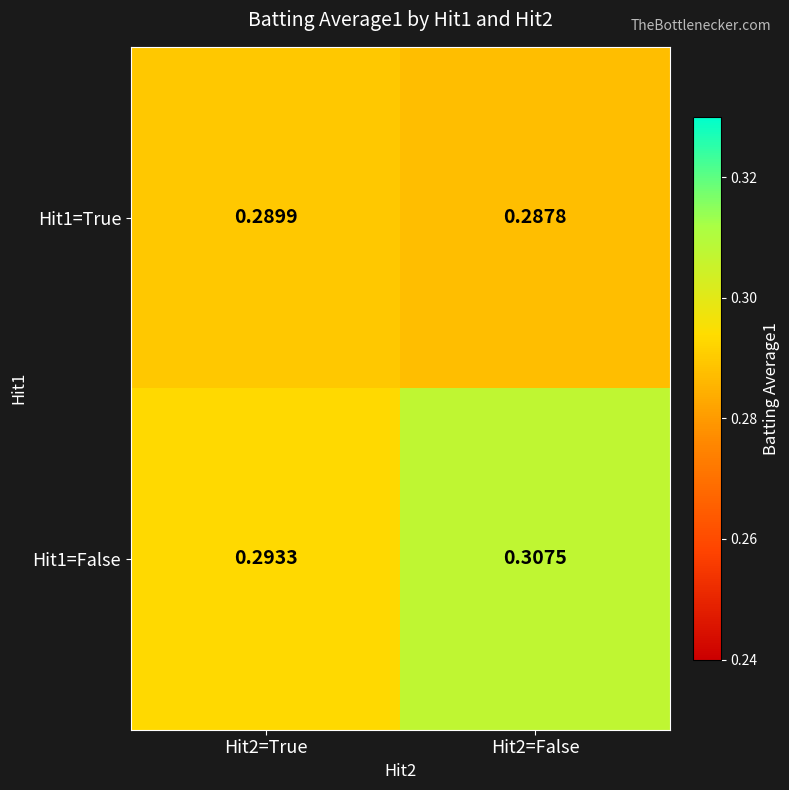

Is the value of Hit1=True at Hit2=True greater than the value of Hit1=False at Hit2=True?

No